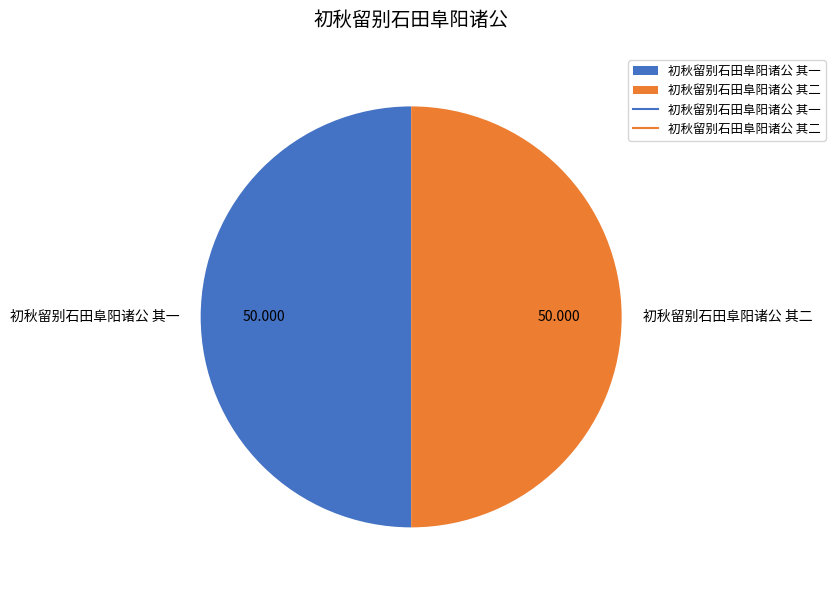

The 初秋留别石田阜阳诸公 其二 slice represents 41% of the pie. True or false?

False